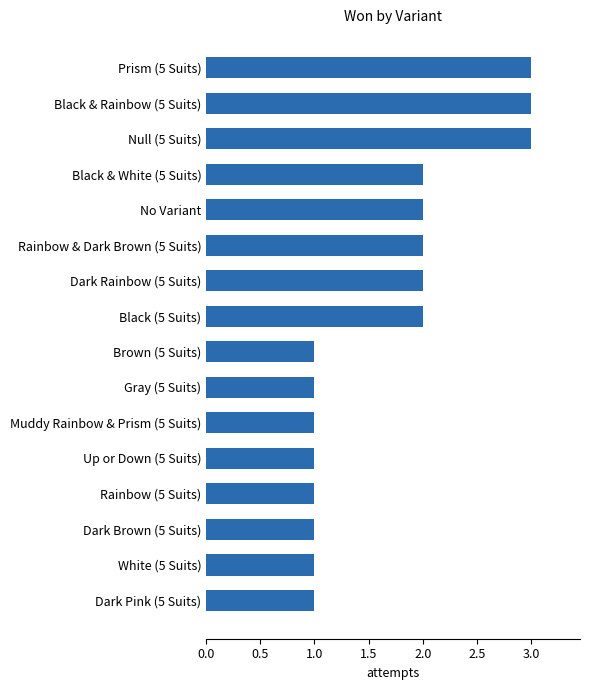

How many values are between 1 and 2?

13